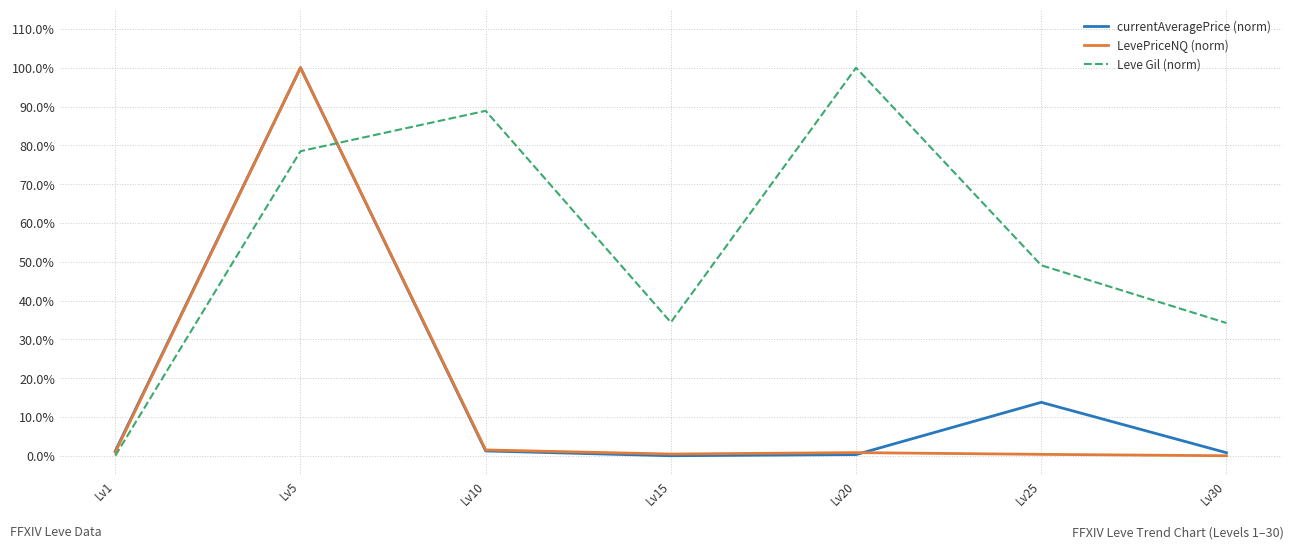

Does the chart have visible grid lines?

Yes